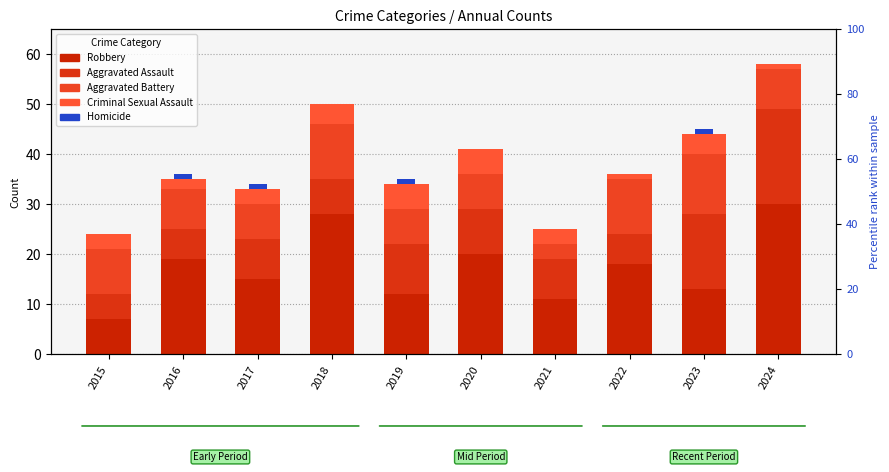

Between 2016 and 2021, which series saw the biggest shift?

Robbery